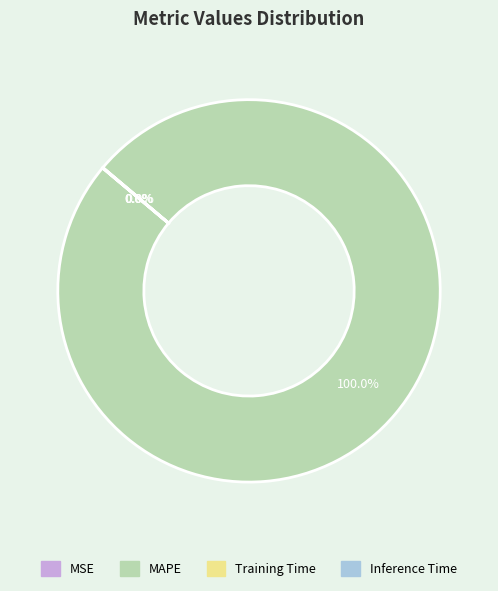

Is there any slice that represents more than half of the pie?

Yes